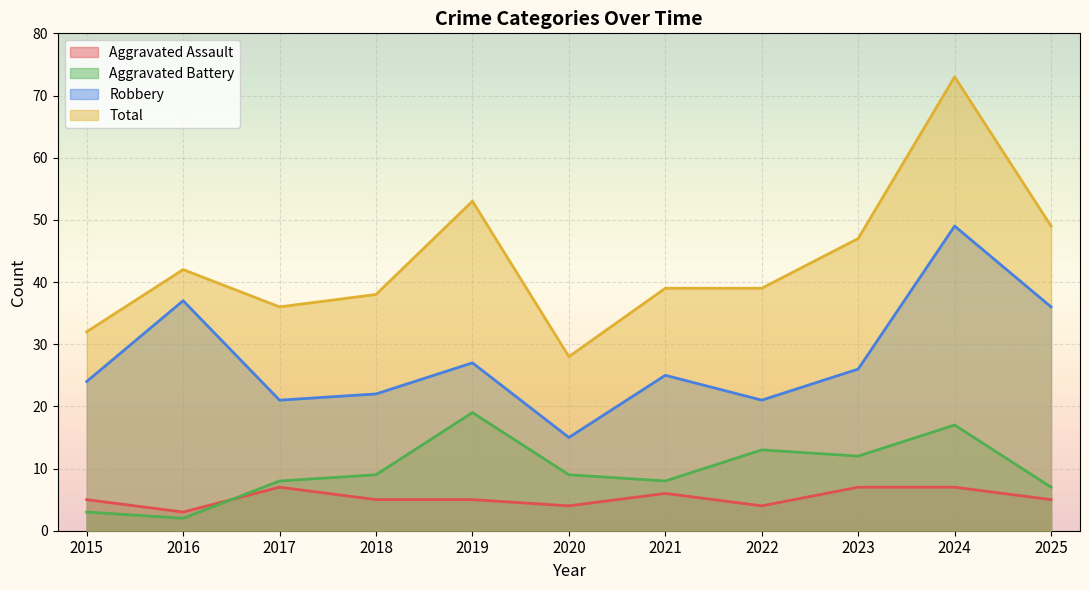

True or false: Aggravated Battery and Total intersect in this chart.

False